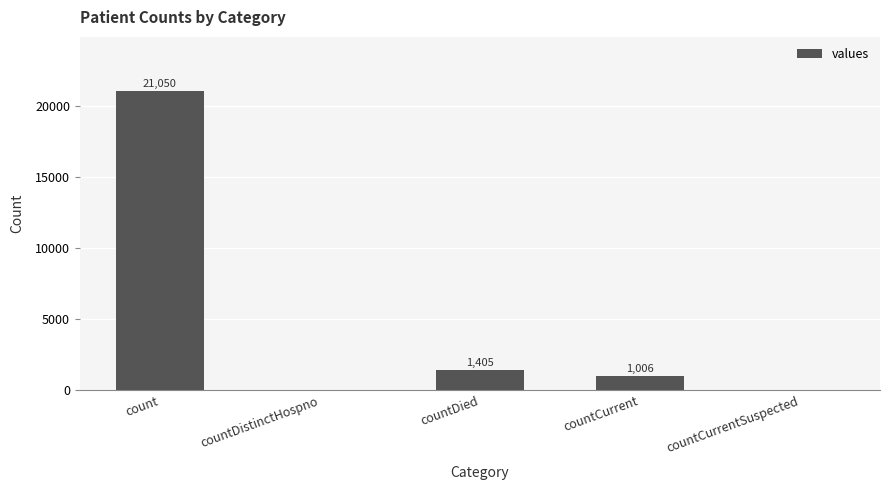

Is it true that the value at countDistinctHospno is 0?

True